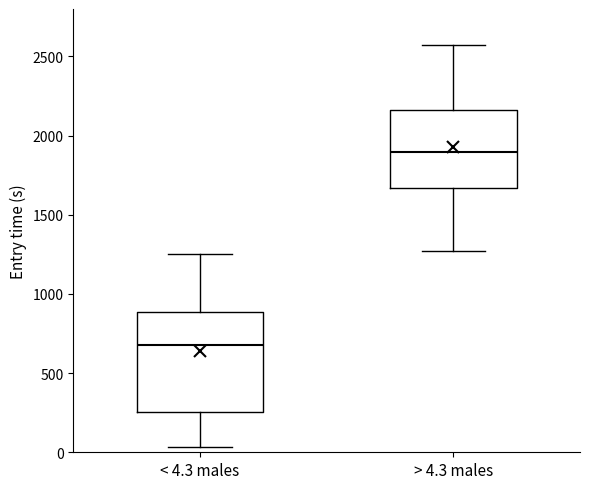

Which box's median line is the lowest?

< 4.3 males